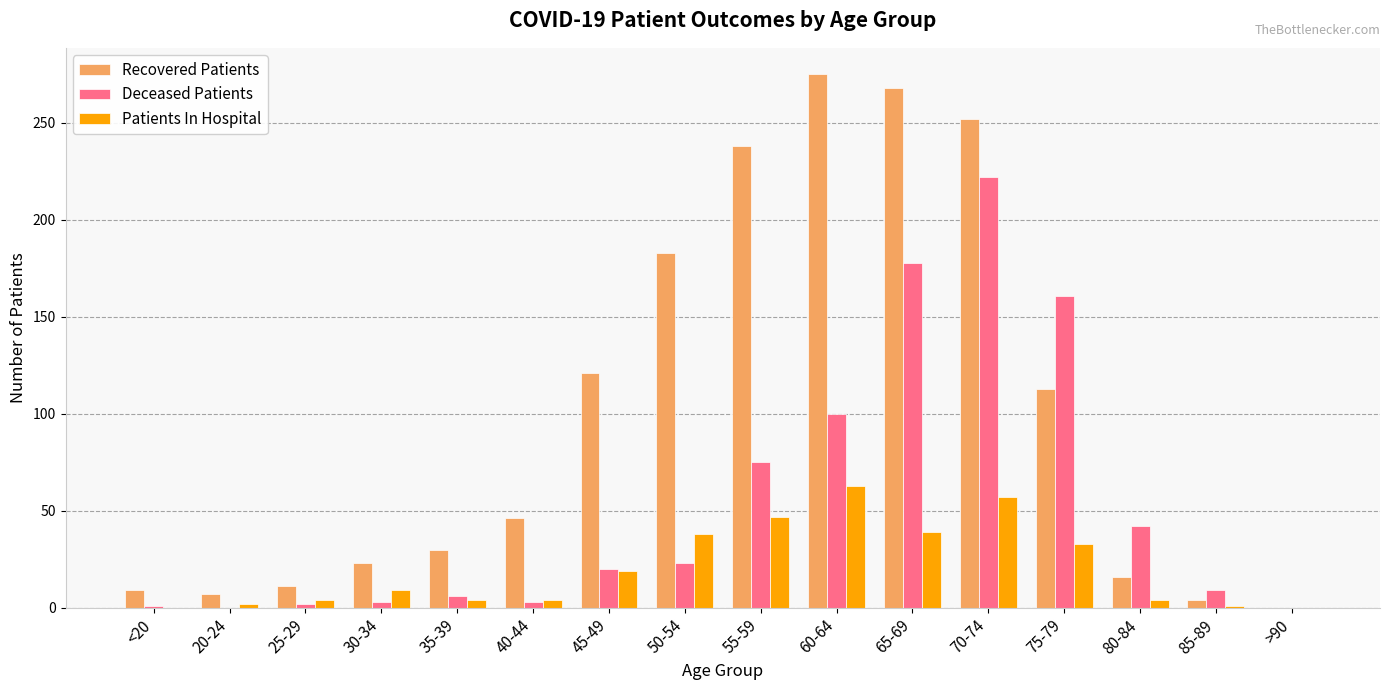

Which series changed the most between 20-24 and 60-64?

Recovered Patients